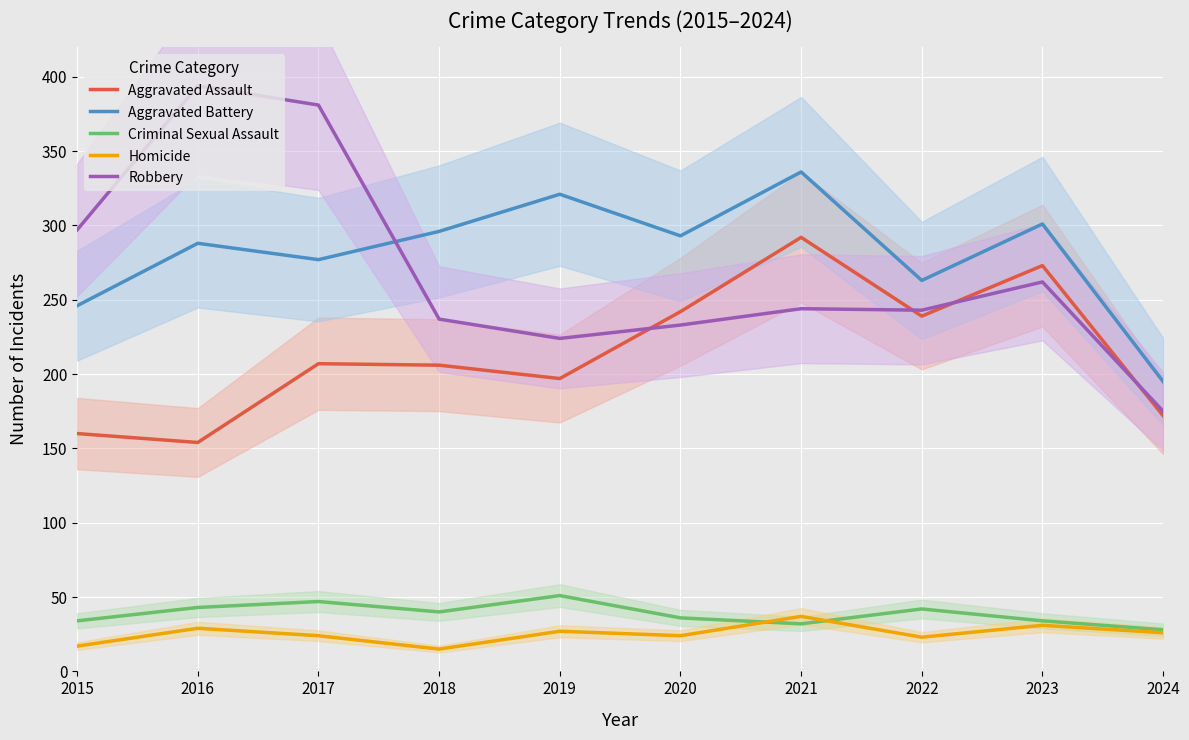

Between 2017 and 2021, which is larger?

2021